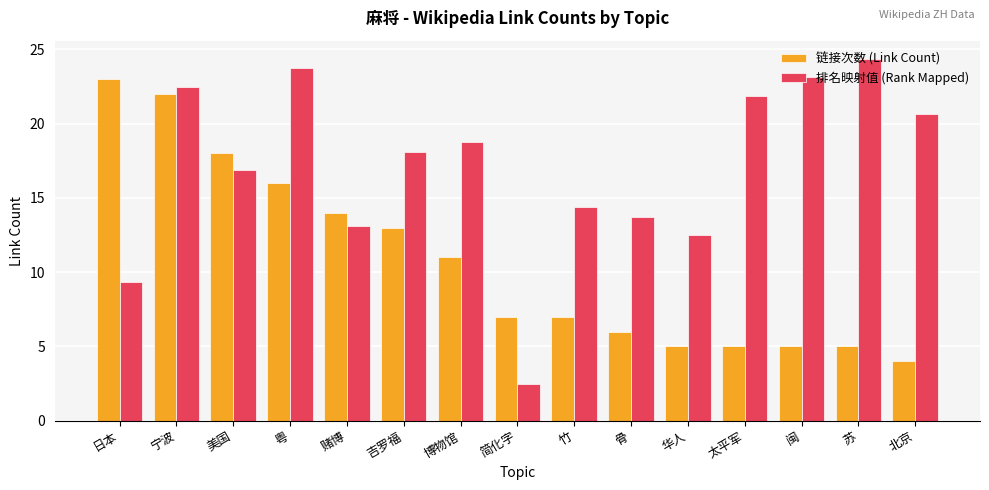

What is the difference between the second highest and second lowest values in the 排名映射值 (Rank Mapped) series?

14.4